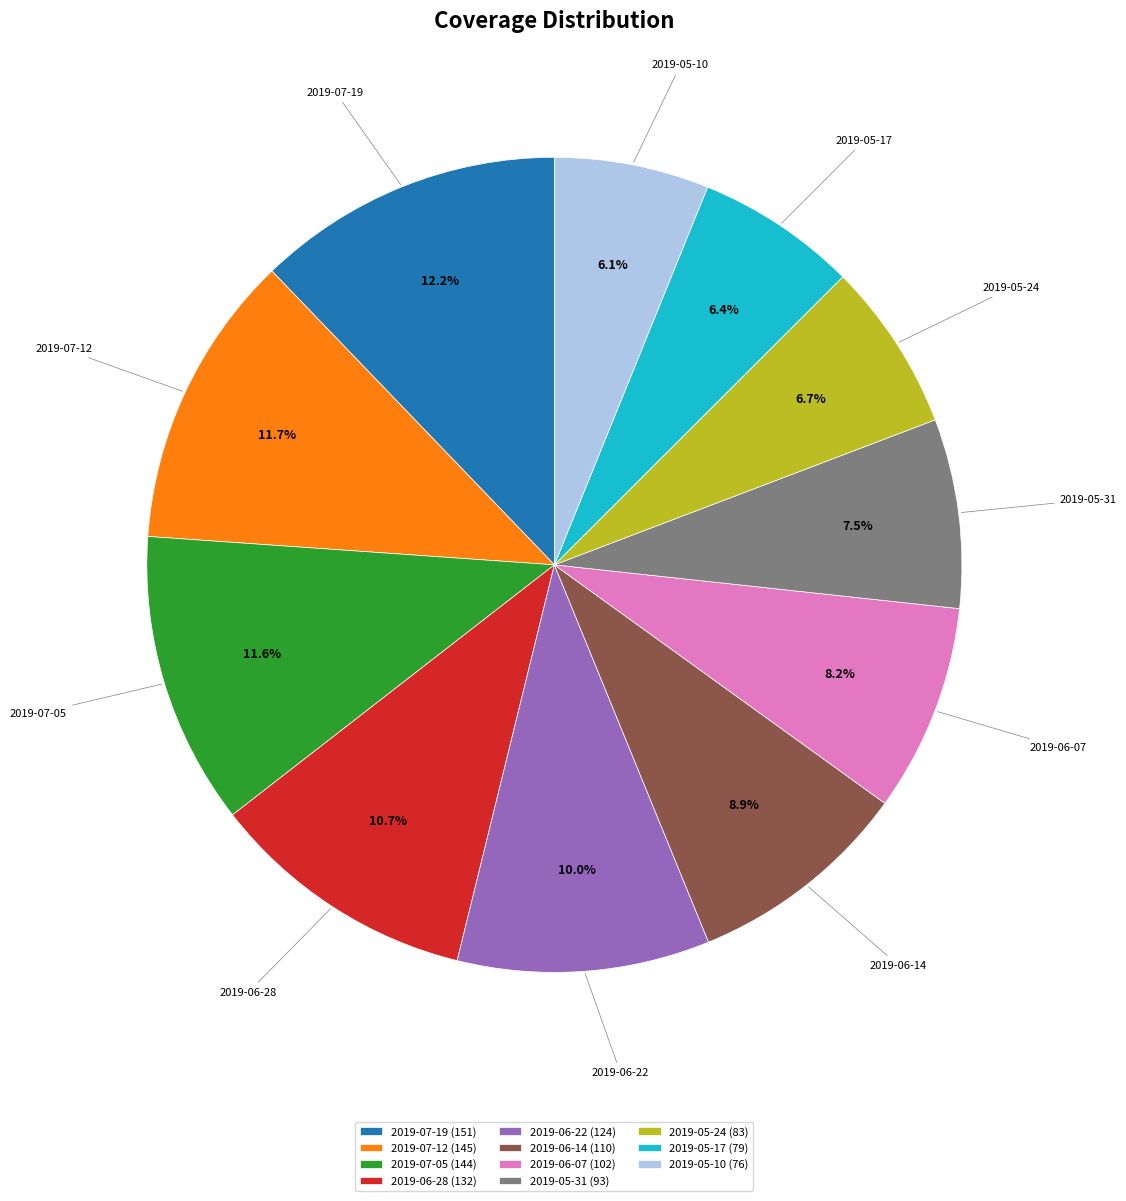

Count the number of slices in the pie.

11